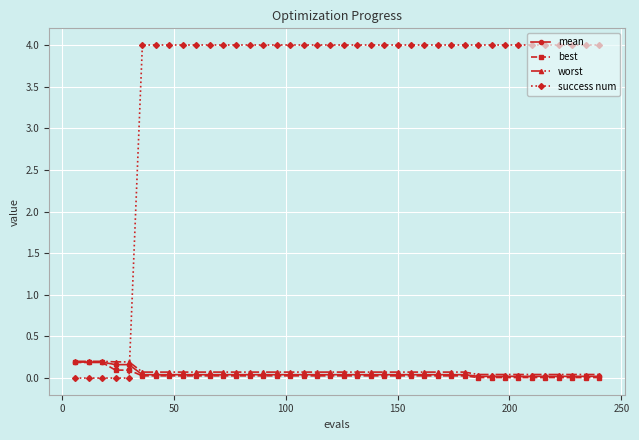

What is the value of the mean point at the 1st from the left?

0.2